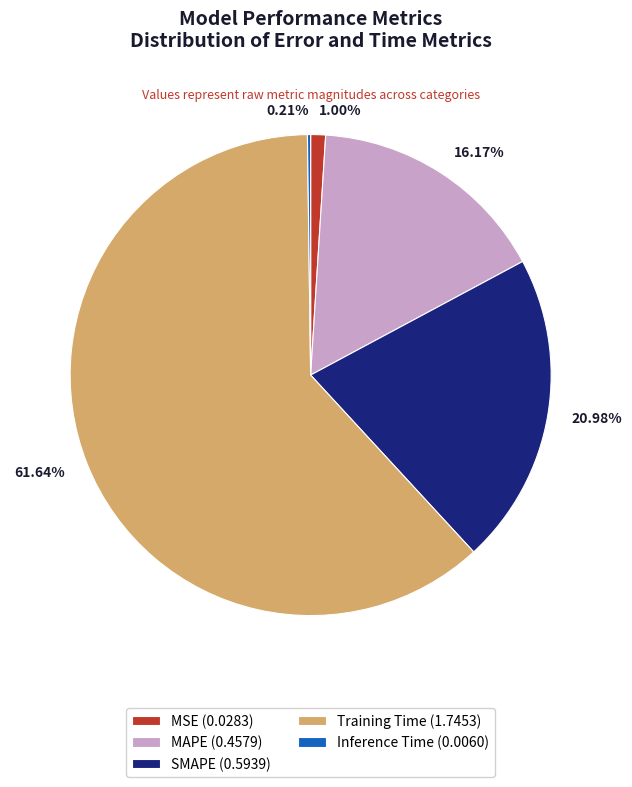

Is there a majority slice in this chart?

Yes